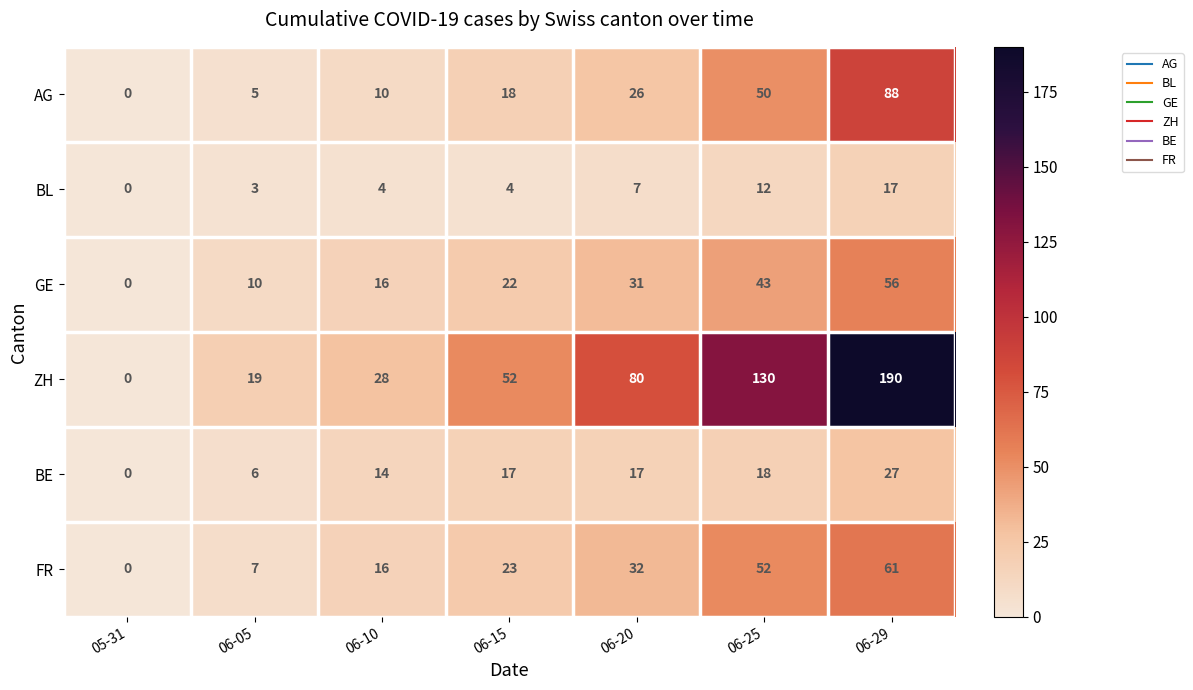

The GE series shows 6 at 06-20. True or false?

False